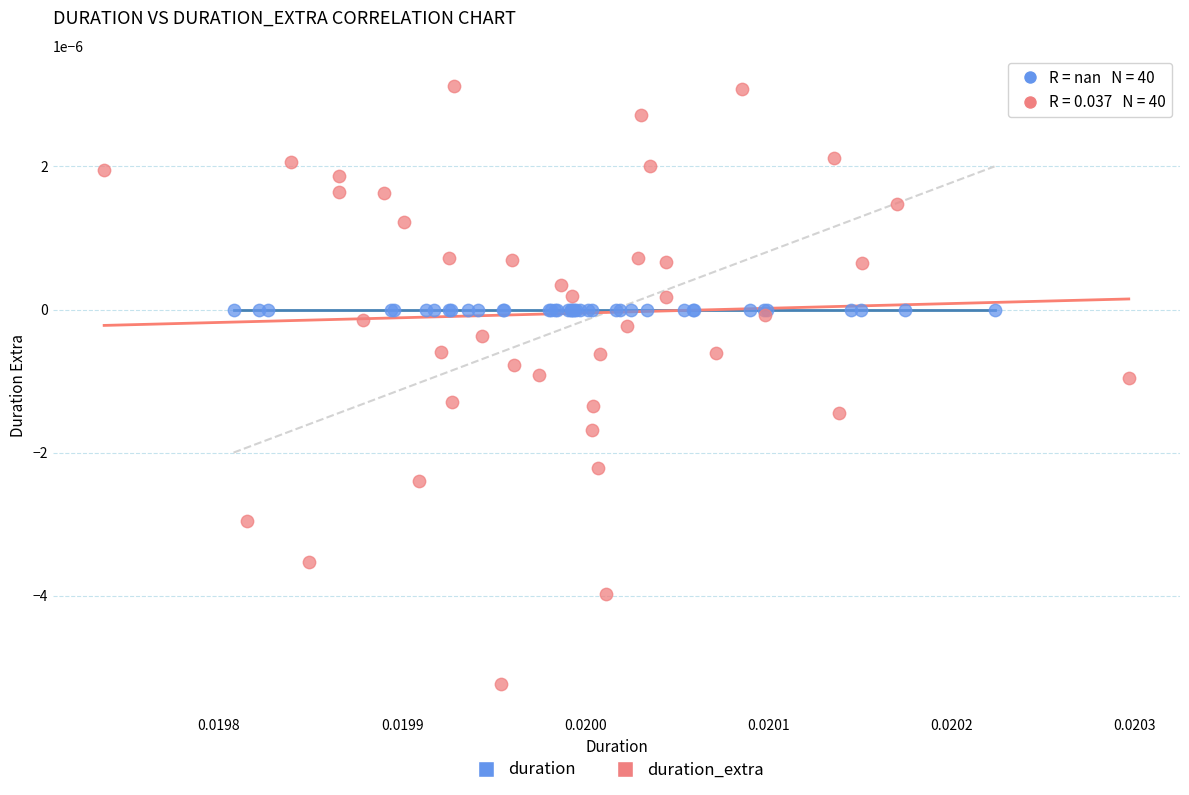

What are all the series names shown in the legend?

duration, duration_extra